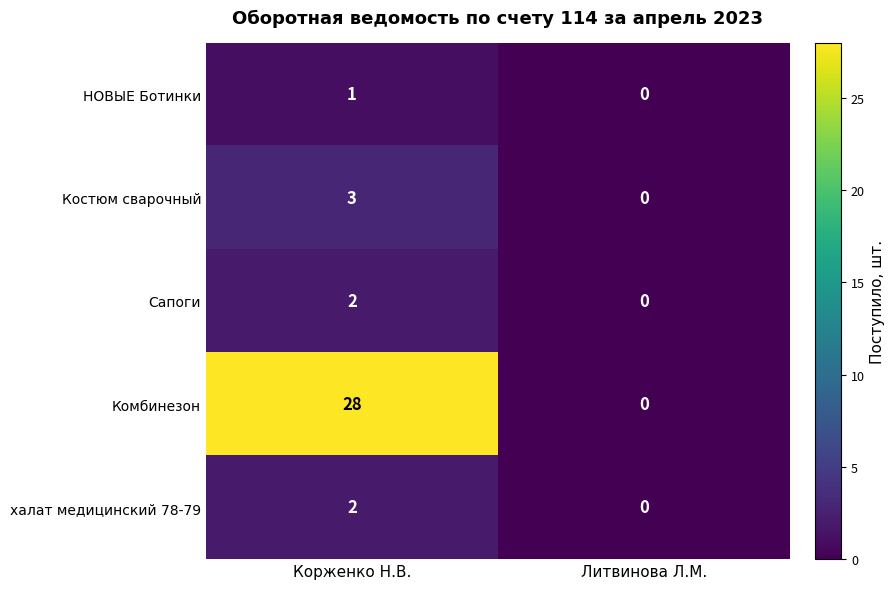

The value of халат медицинский 78-79 at Корженко Н.В. is 2. True or false?

True